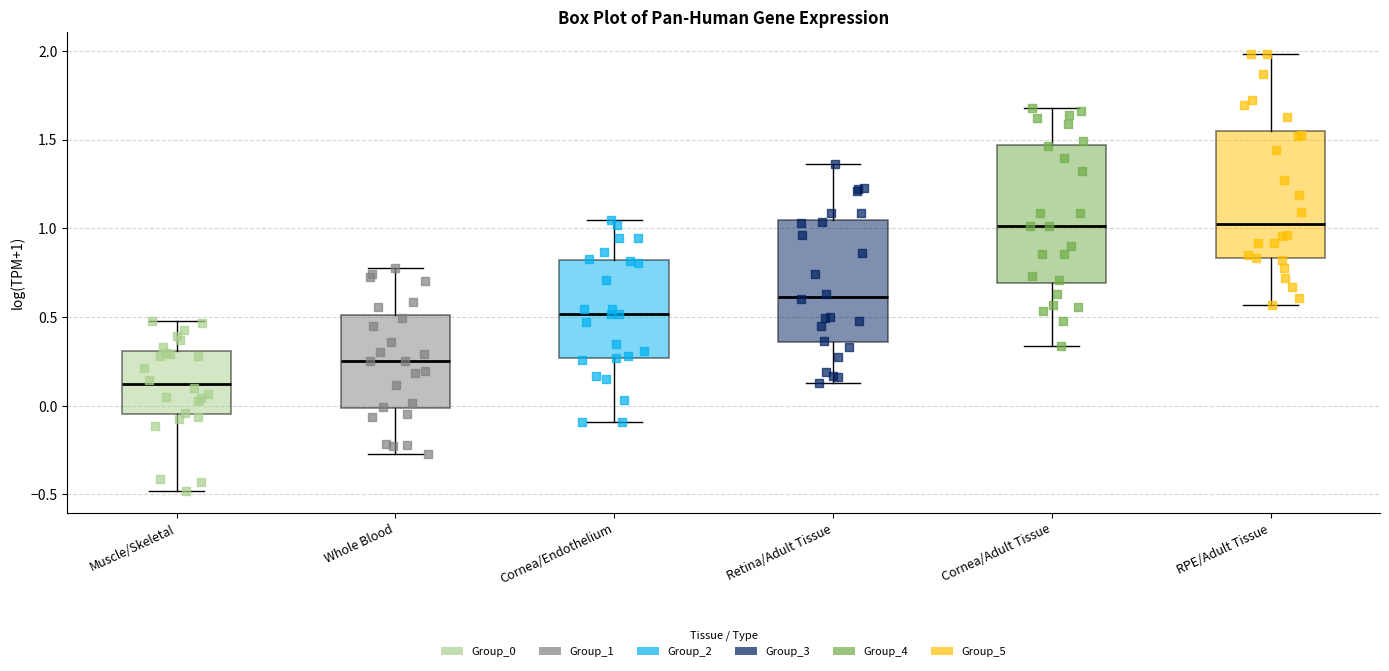

Reading left to right, read every box against the y-axis: the position of its median line, the range the box covers, and the ends of its whiskers. The values are not printed on the chart, so give them approximately, as read against the axis.

Muscle/Skeletal: median 0.10, box -0.05 to 0.30, whiskers -0.50 to 0.50
Whole Blood: median 0.25, box 0.00 to 0.50, whiskers -0.25 to 0.80
Cornea/Endothelium: median 0.50, box 0.25 to 0.80, whiskers -0.10 to 1.05
Retina/Adult Tissue: median 0.60, box 0.35 to 1.05, whiskers 0.15 to 1.35
Cornea/Adult Tissue: median 1.00, box 0.70 to 1.45, whiskers 0.35 to 1.70
RPE/Adult Tissue: median 1.05, box 0.85 to 1.55, whiskers 0.55 to 2.00